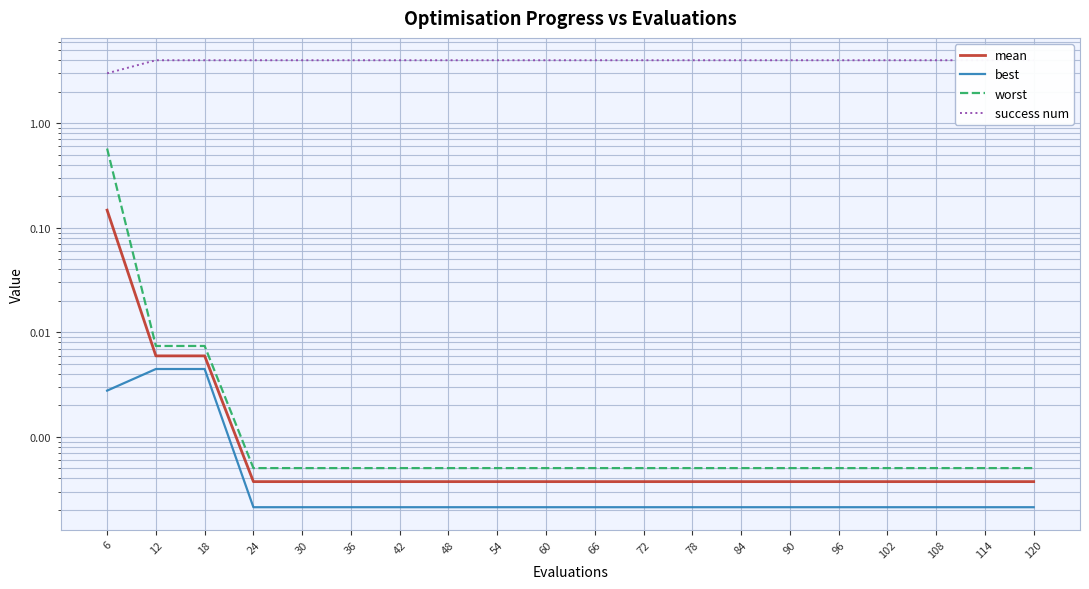

Which series has the largest total across all categories?

success num